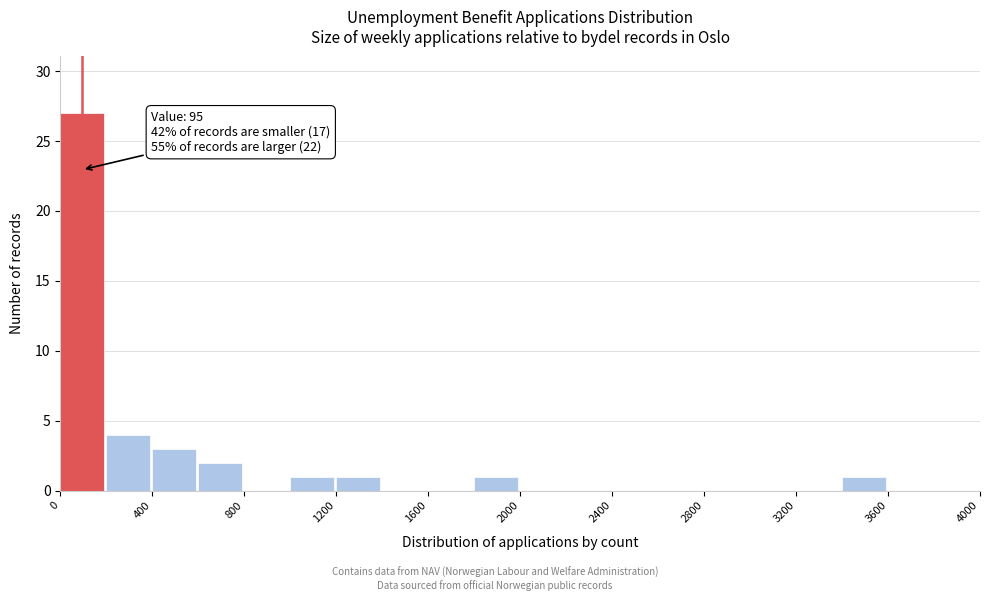

Which range on the x-axis has the tallest bar?

0 to 200